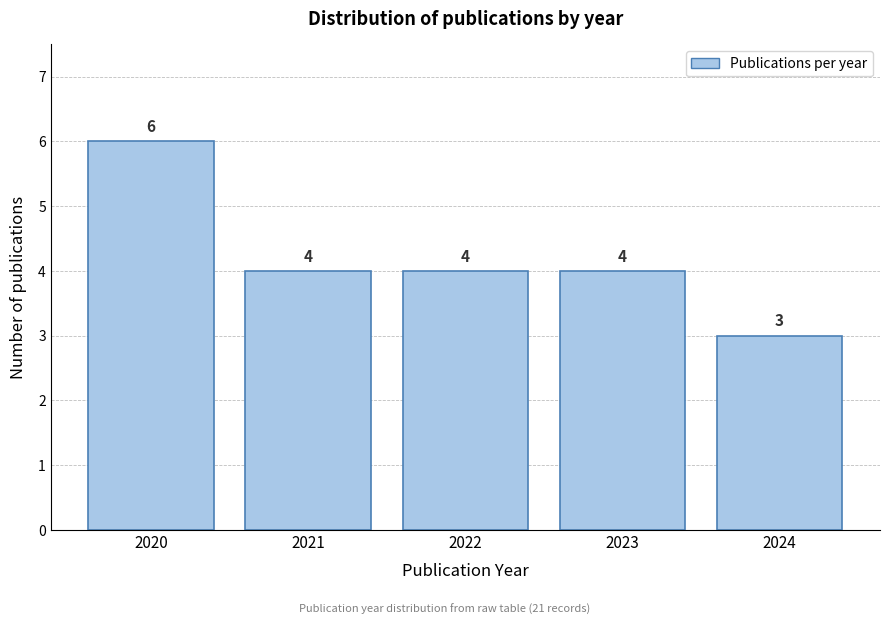

Reading right to left, list all the values displayed in this chart.

3	4	4	4	6